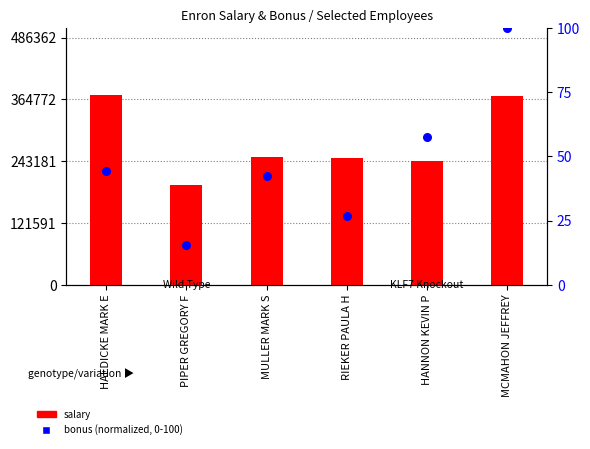

At how many categories does at least one series exceed 158538?

6